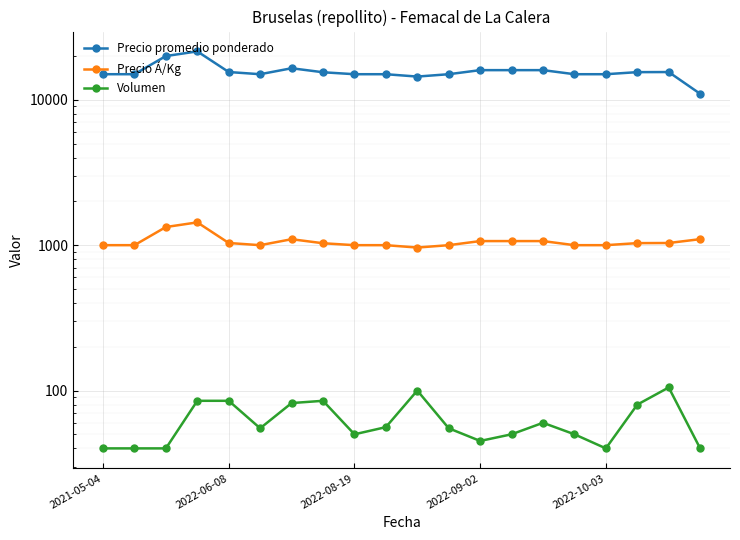

Reading left to right, list all the values displayed in this chart.

Precio promedio ponderado: 15000	15000	20000	21529	15529	15000	16488	15471	15000	15000	14450	15000	16000	16000	16000	15000	15000	15500	15524	11000
Precio Á/Kg: 1000	1000	1333	1435	1035	1000	1099	1031	1000	1000	963	1000	1067	1067	1067	1000	1000	1033	1035	1100
Volumen: 40	40	40	85	85	55	82	85	50	56	100	55	45	50	60	50	40	80	105	40